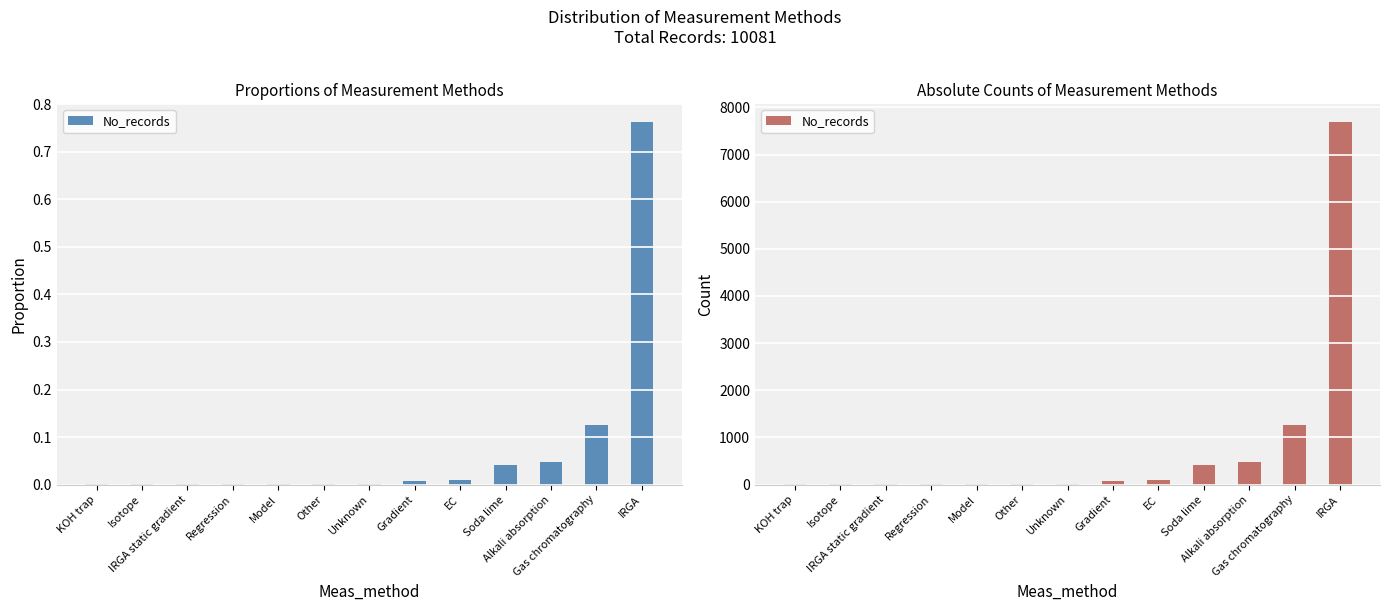

Where is the data nearest to the value 3845?

Gas chromatography